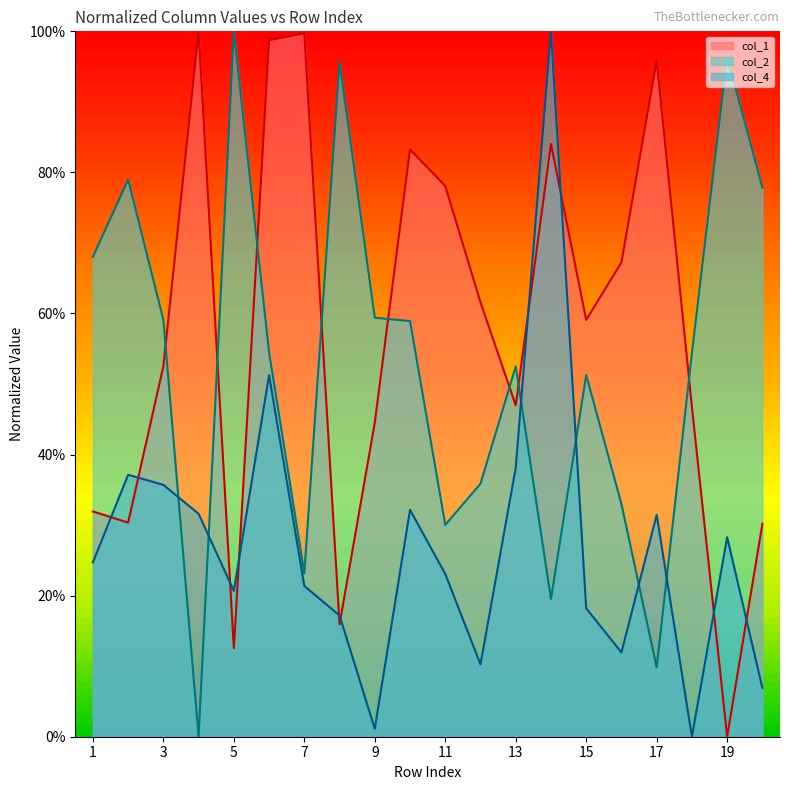

Does the chart display data point markers on the line(s)?

No